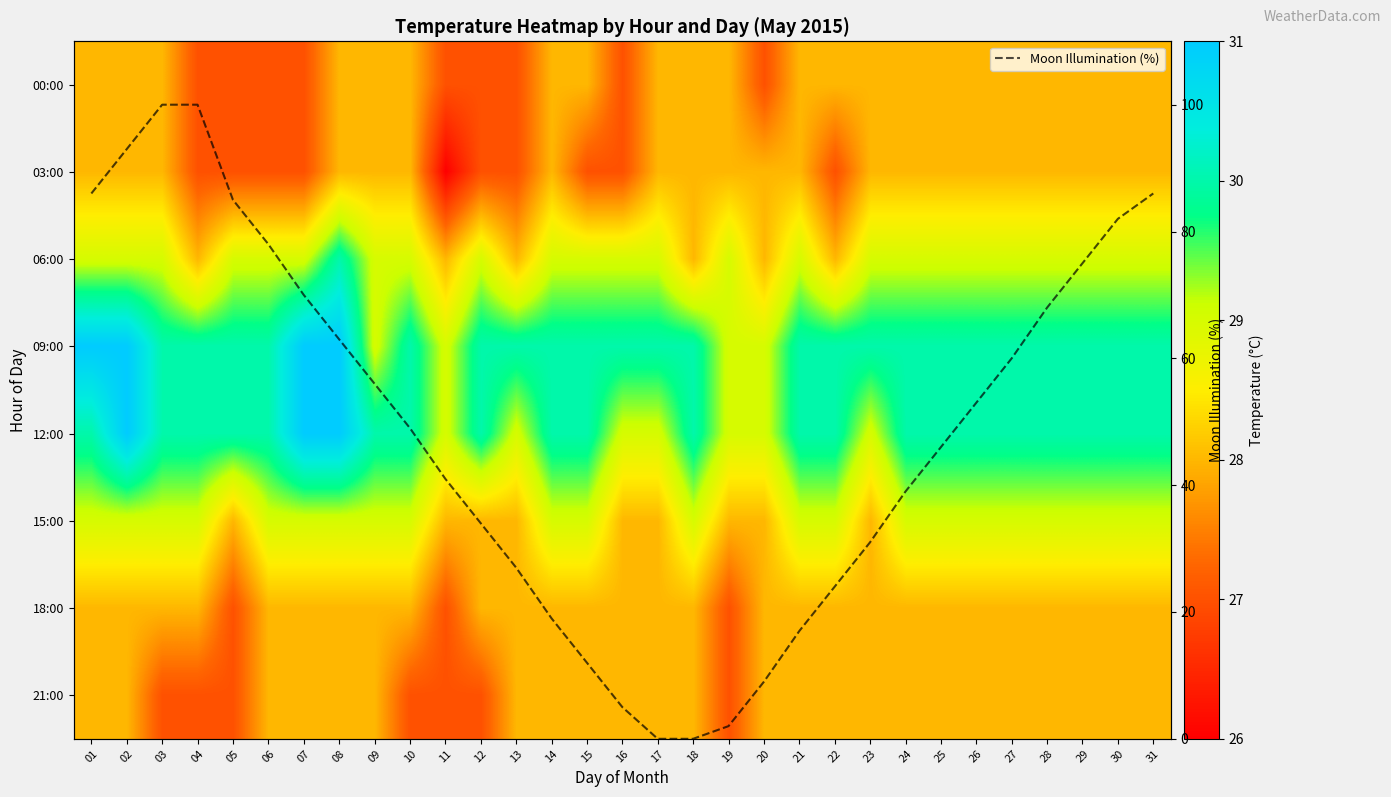

How many values in Moon Illumination (%) are above zero?

29